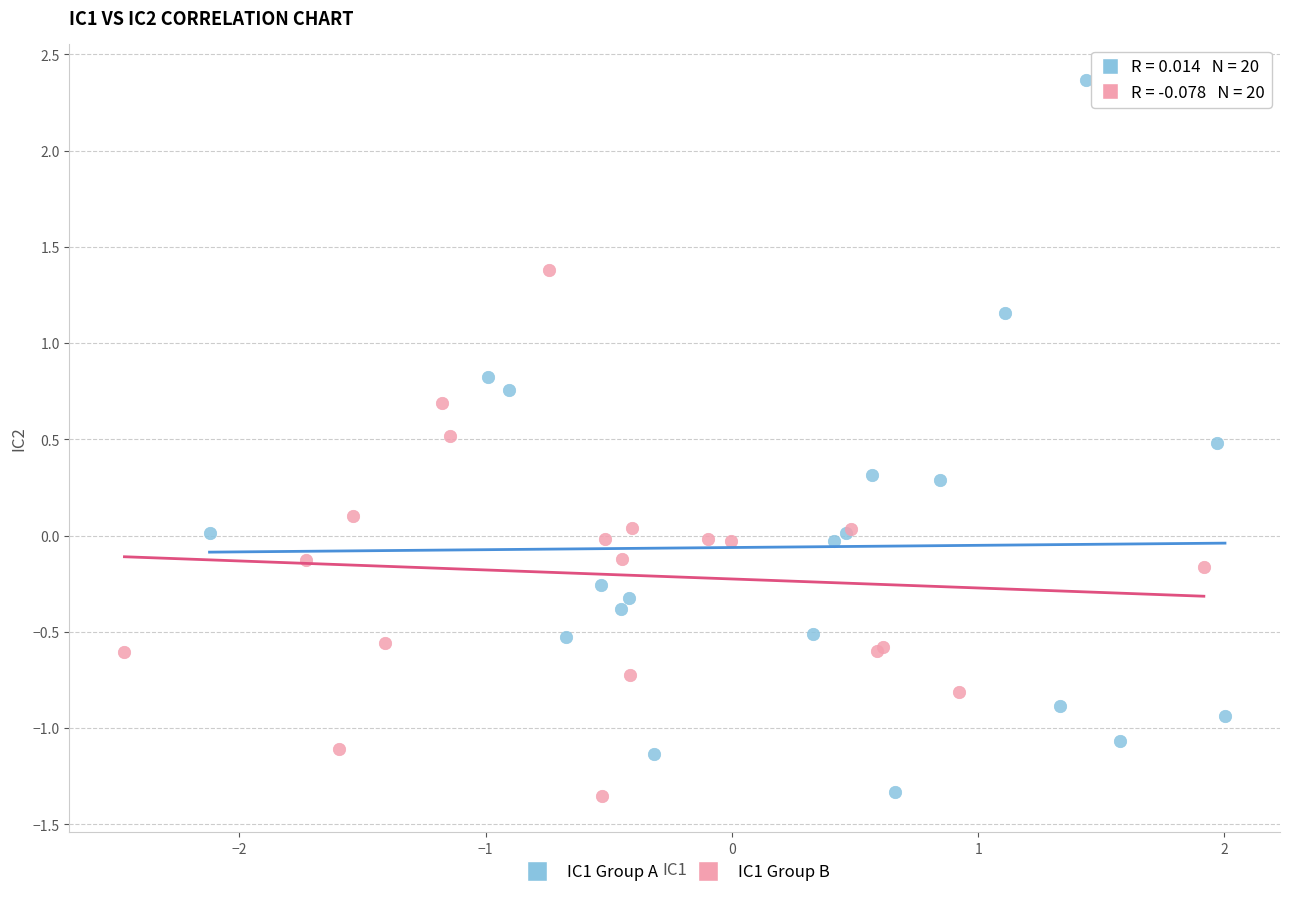

What are all the series names shown in the legend?

IC1 Group A, IC1 Group B